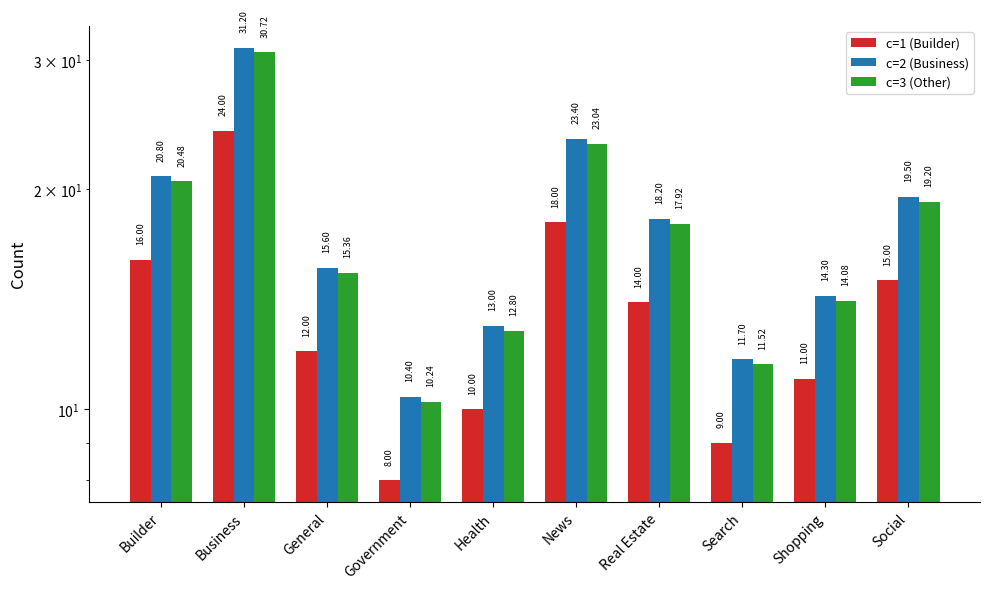

Which category has the lowest value in the c=1 (Builder) series?

Government